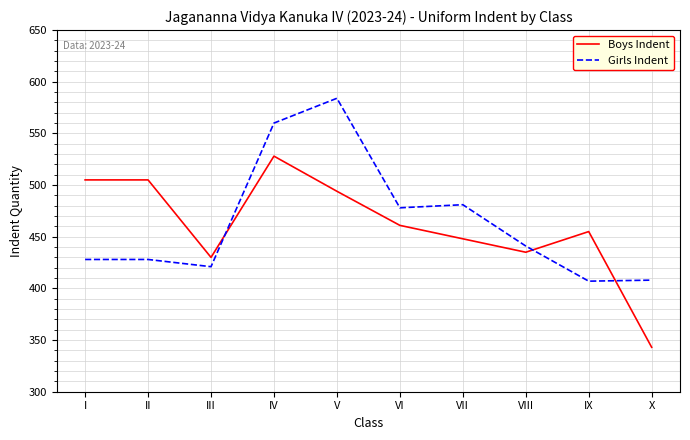

What is the approximate value of Girls Indent at VII, to the nearest 10?

480